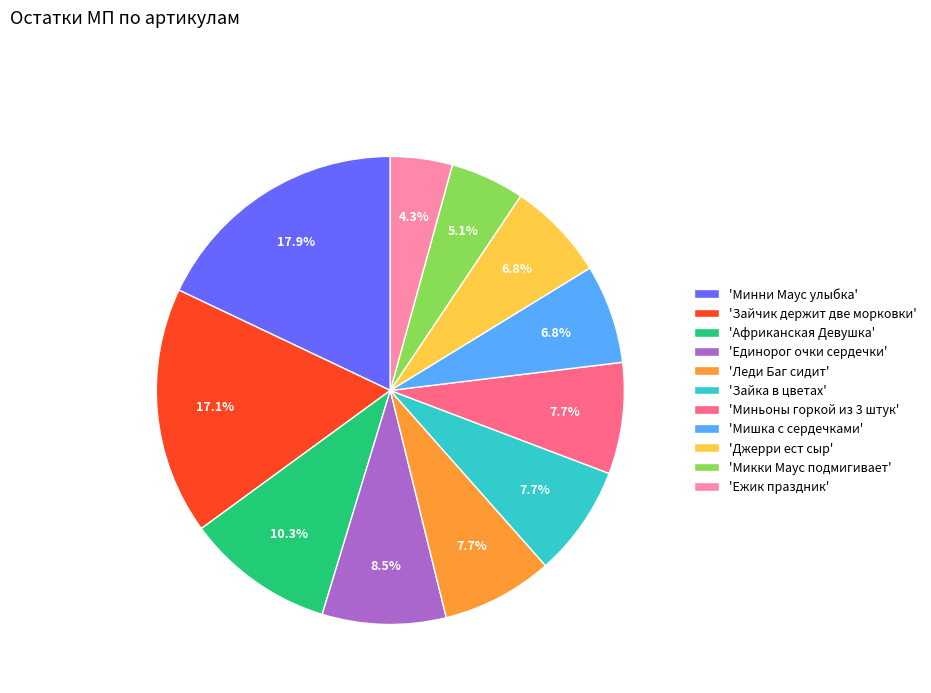

How many segments does this pie chart have?

11